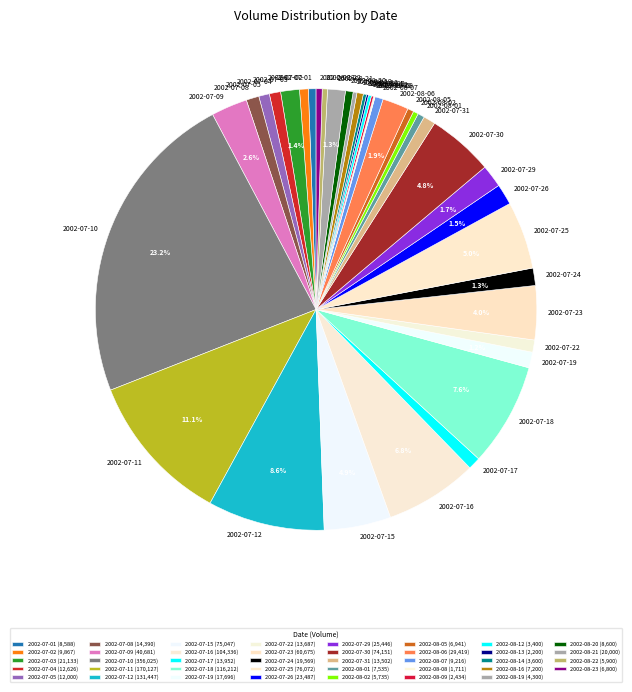

The 2002-07-16 slice represents 7% of the pie. True or false?

True